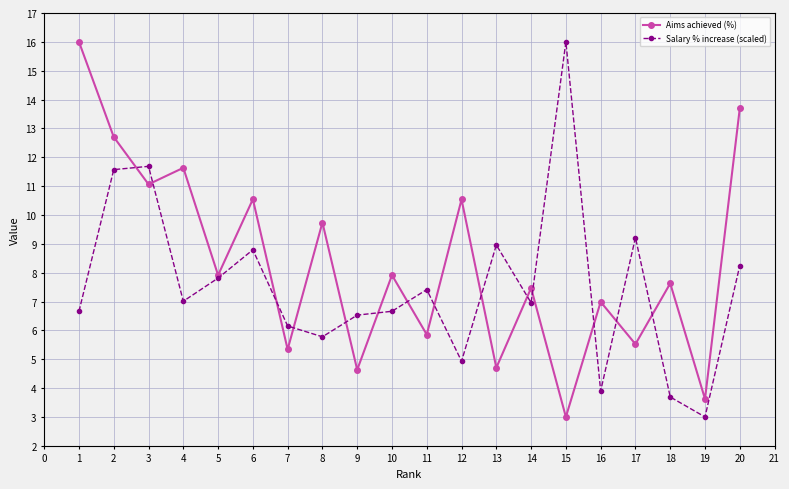

At 2, list the series in order from largest to smallest.

Aims achieved (%), Salary % increase (scaled)